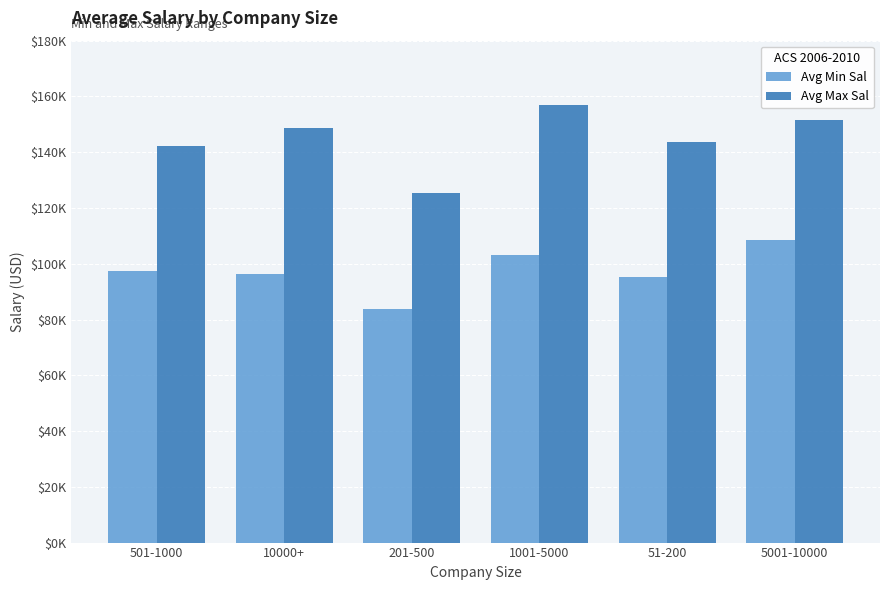

Is the value of Avg Min Sal at 1001-5000 greater than the value of Avg Max Sal at 1001-5000?

No